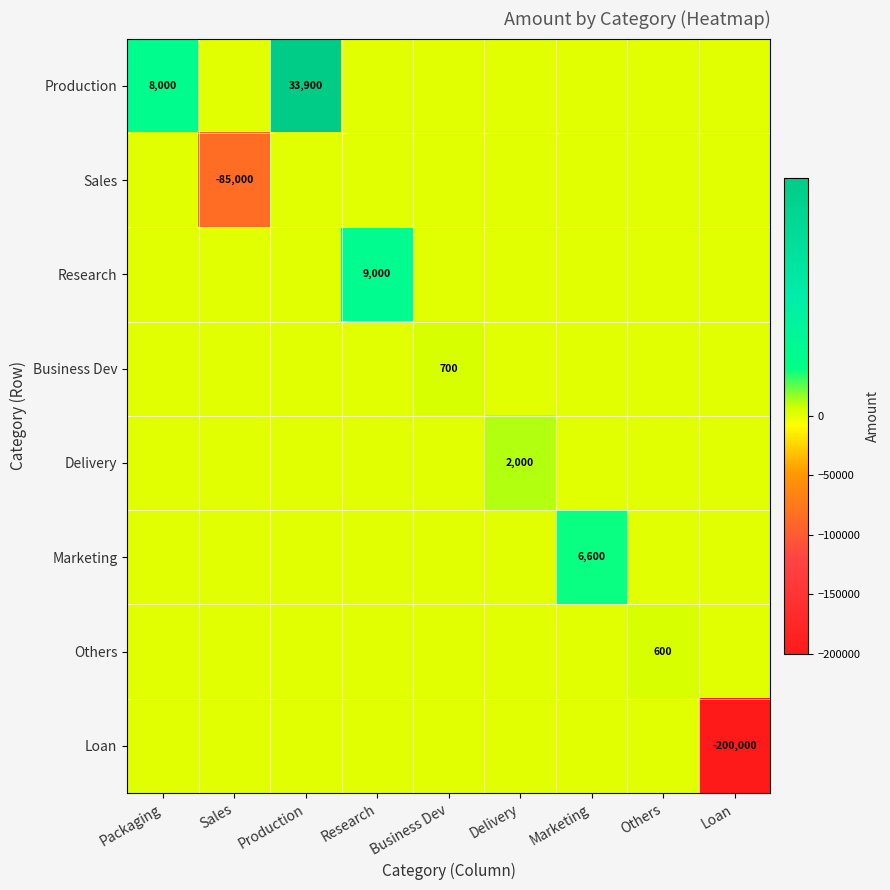

True or false: Research has a value of 6213 at Marketing.

False